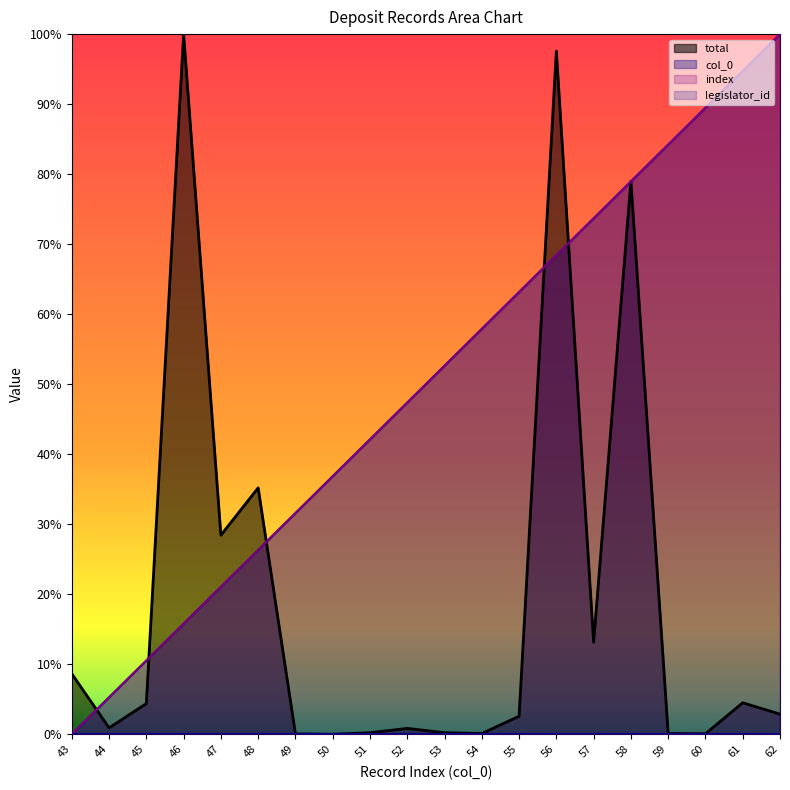

Where do col_0 and total first cross each other?

43 and 44